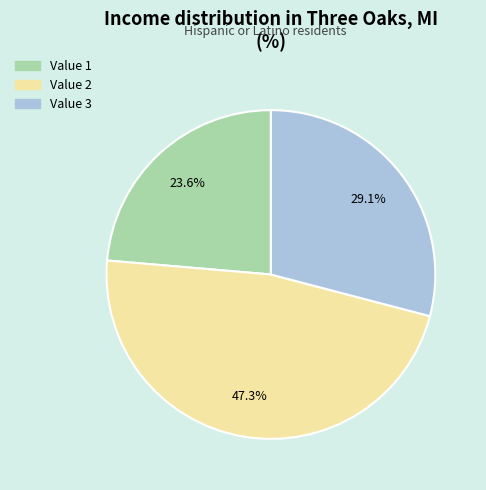

To the nearest percent, what percentage of the pie is Value 2?

47%